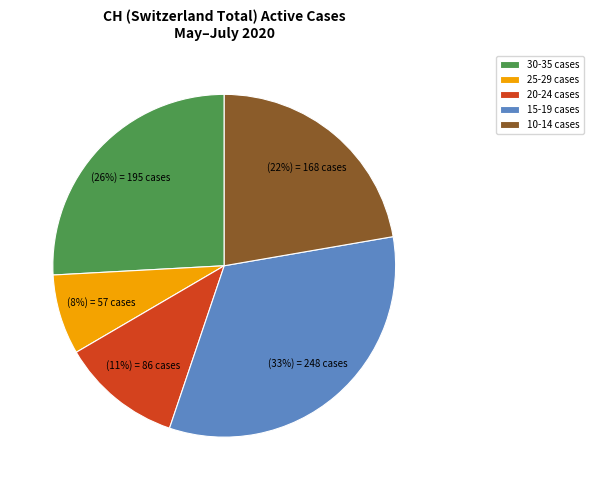

To the nearest percent, what percentage of the pie is 30-35 cases?

26%